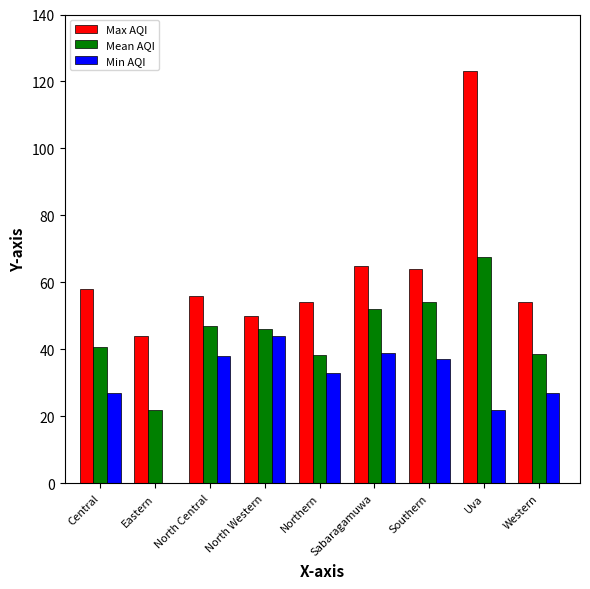

Are the bars grouped side by side (vs. stacked)?

Yes